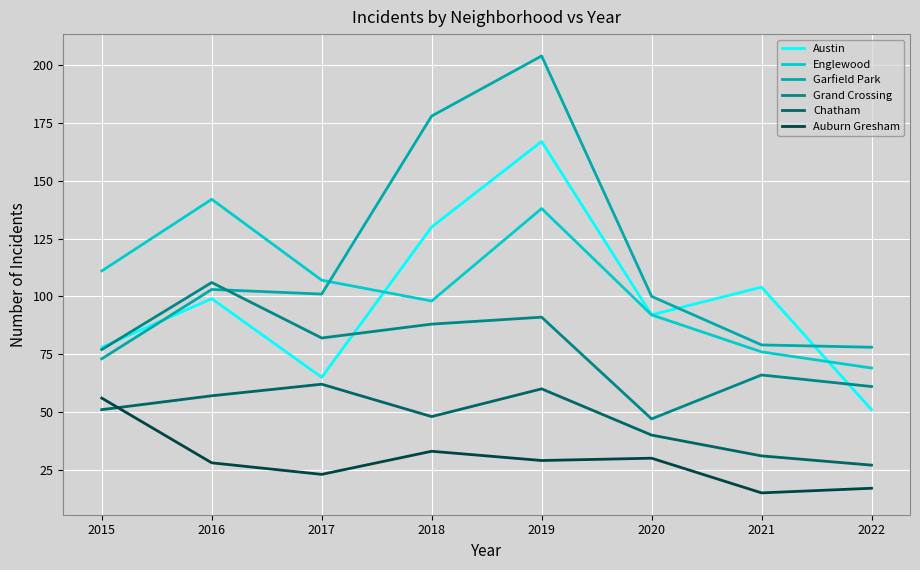

Which series has the largest range (max minus min)?

Garfield Park